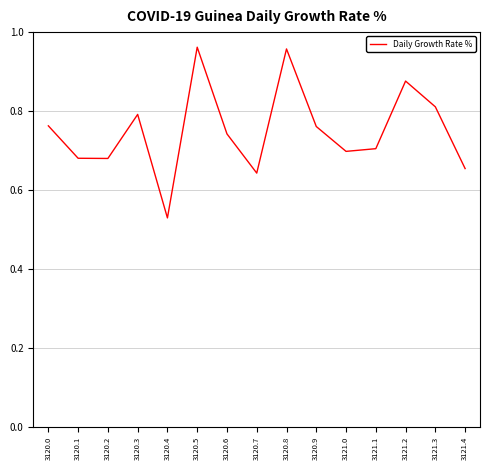

What is the difference between the second highest and minimum values?

0.4